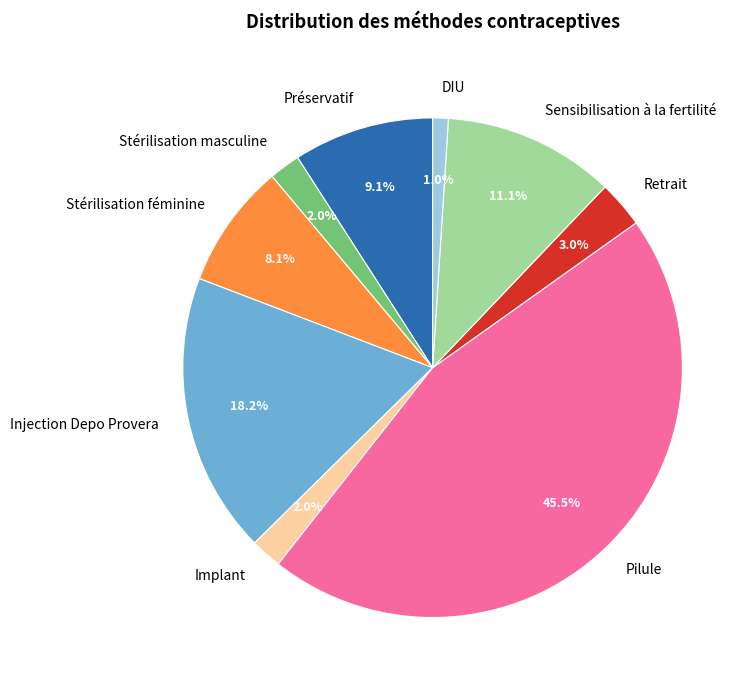

Which slice is the largest?

Pilule